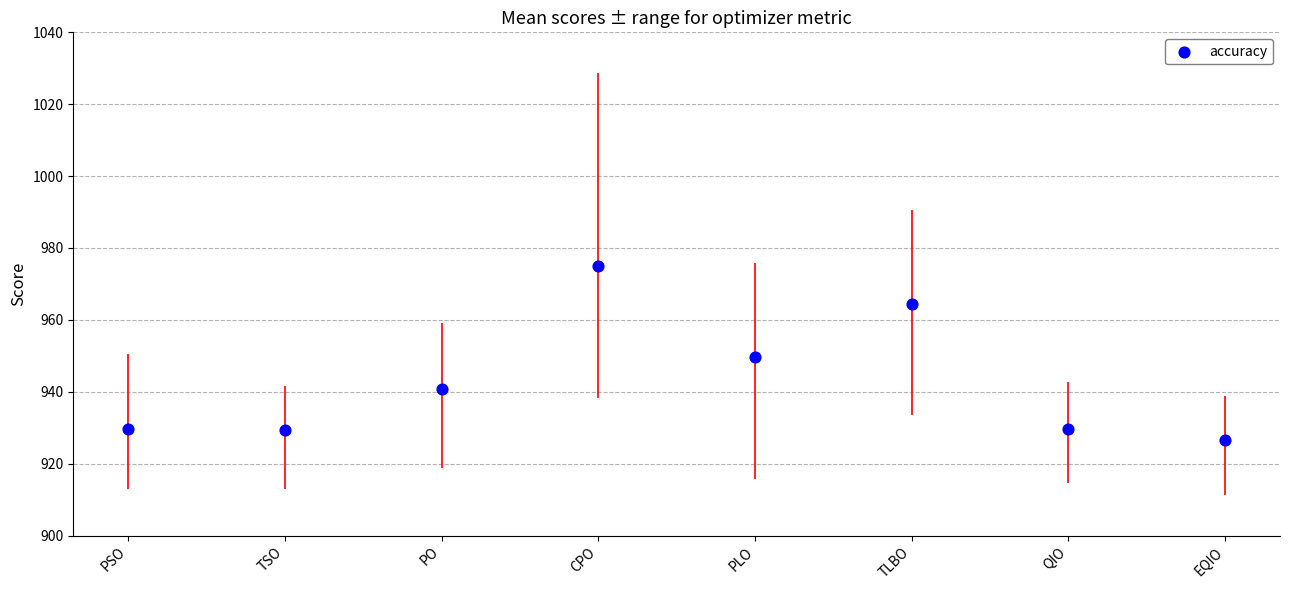

What is the average Y value?

943.2